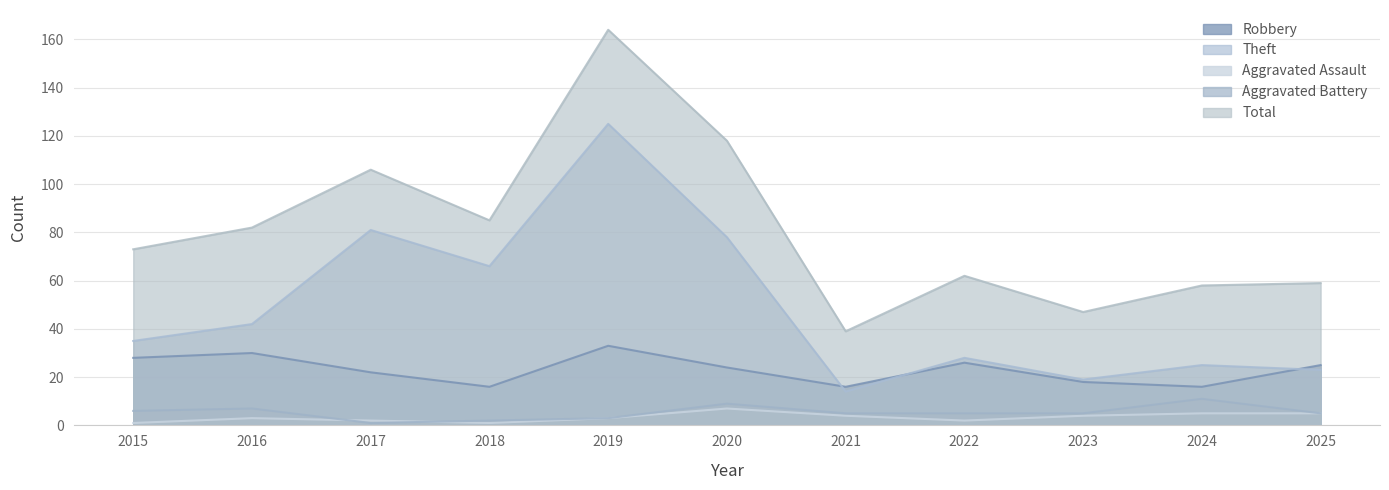

Is the value of Aggravated Assault at 2016 greater than the value of Total at 2021?

No